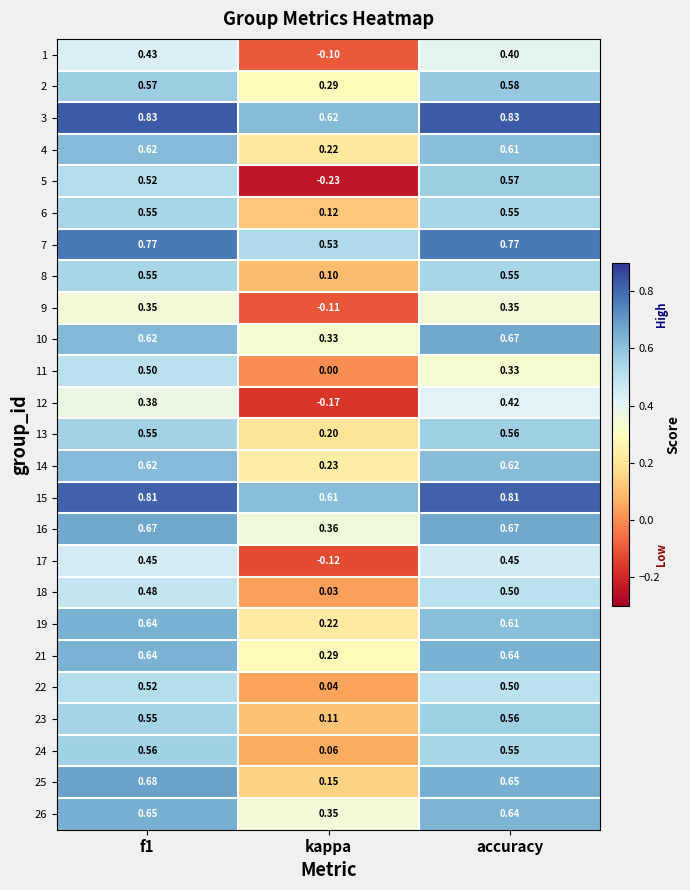

Which category has the lowest value across all series?

kappa